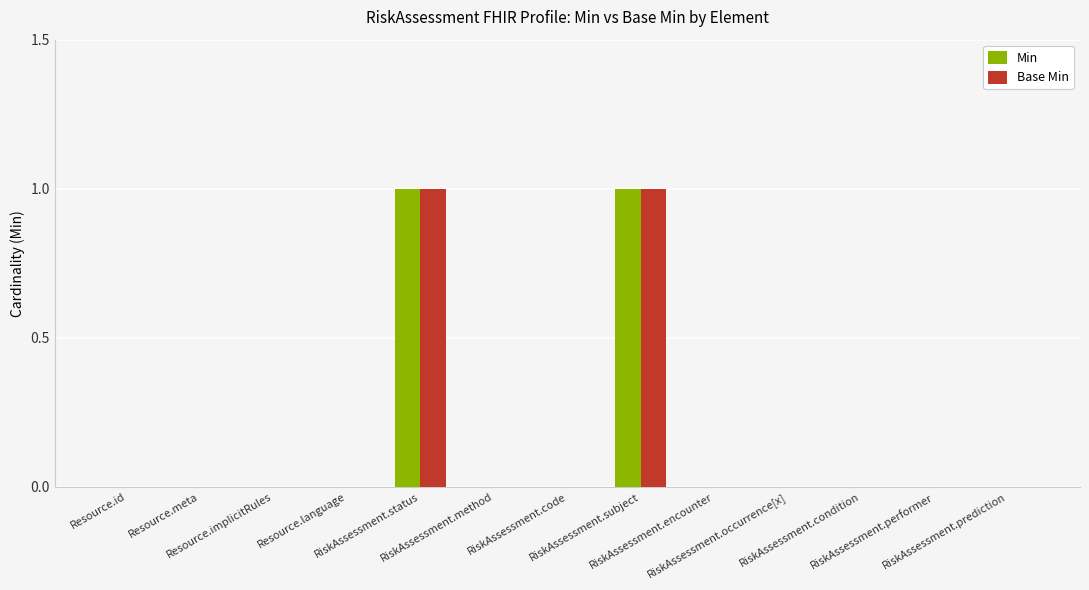

What are all the series names shown in the legend?

Min, Base Min